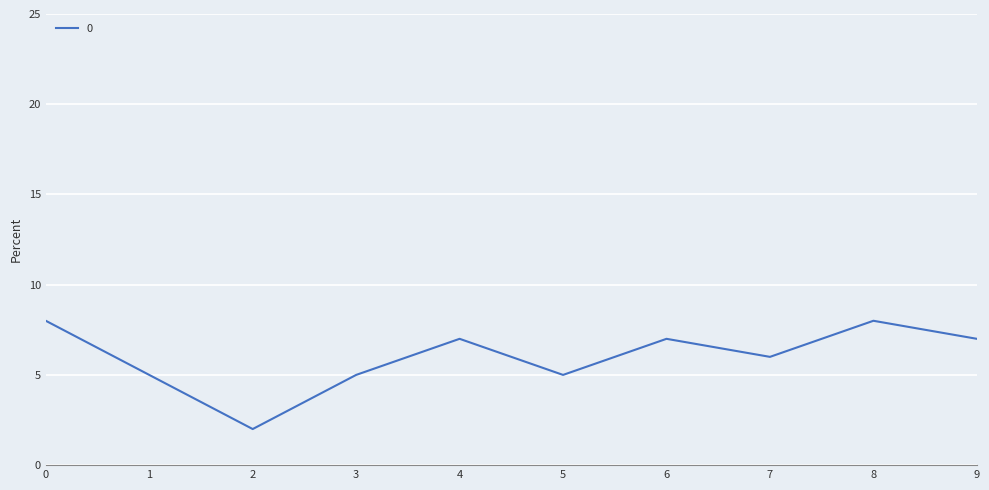

How many values are between 5 and 7?

7